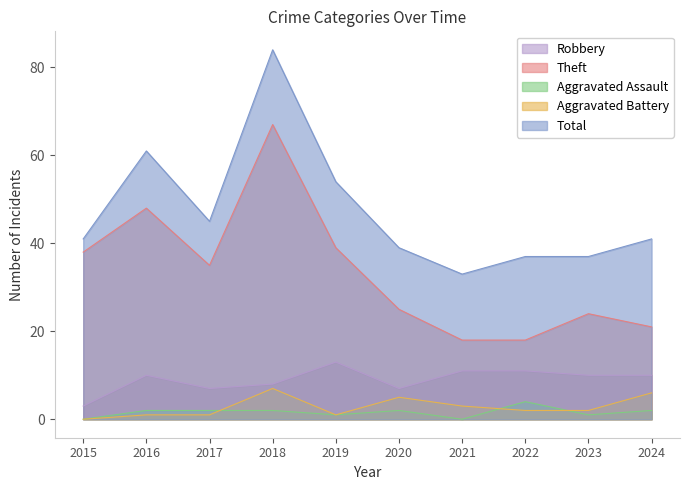

At 2015, list the series in order from smallest to largest.

Aggravated Assault, Aggravated Battery, Robbery, Theft, Total